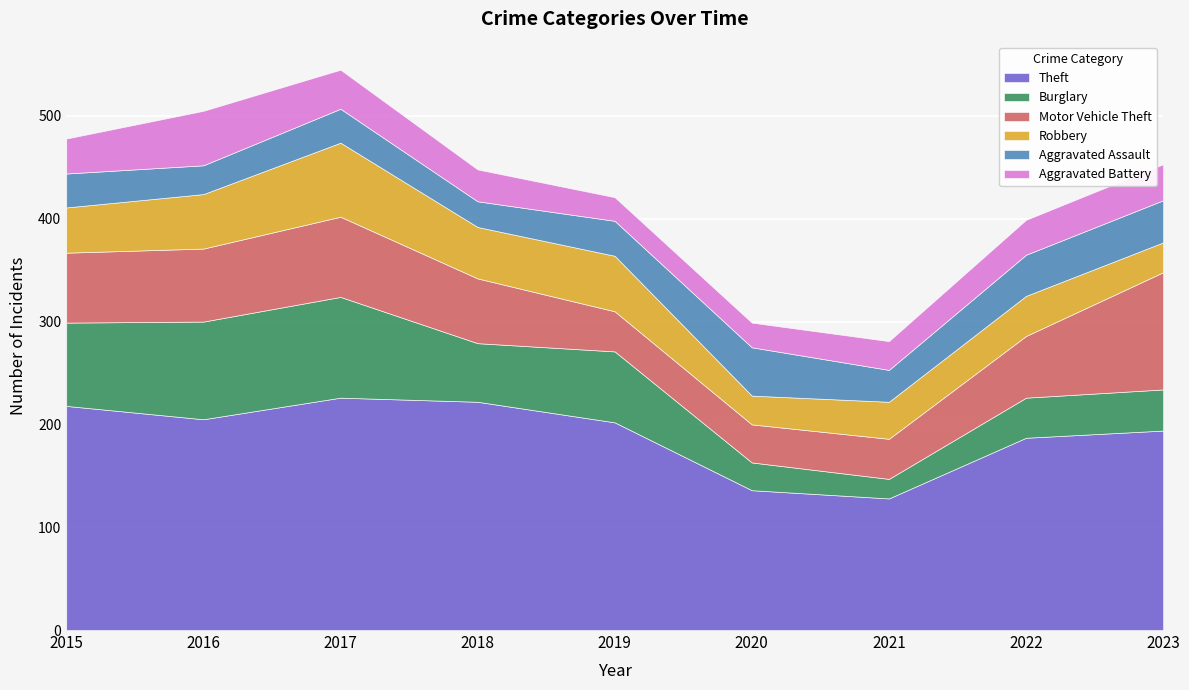

The Robbery series shows 23 at 2021. True or false?

False